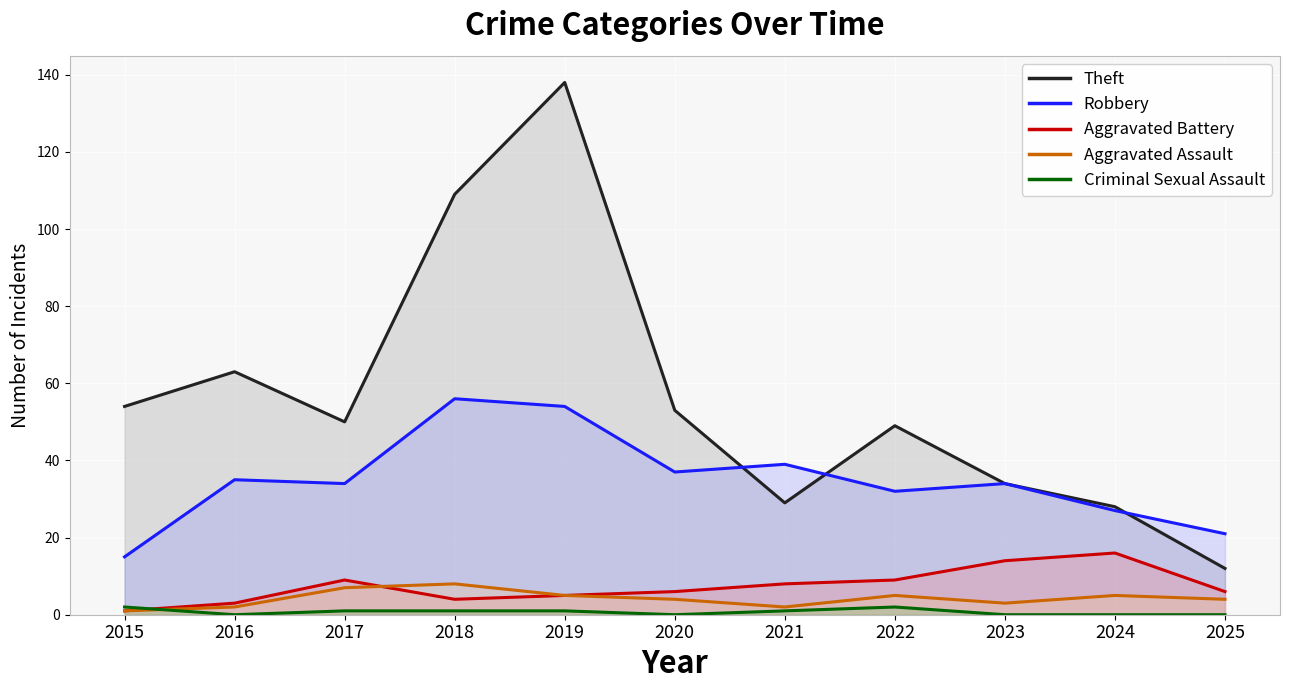

At how many categories does at least one series exceed 106?

2